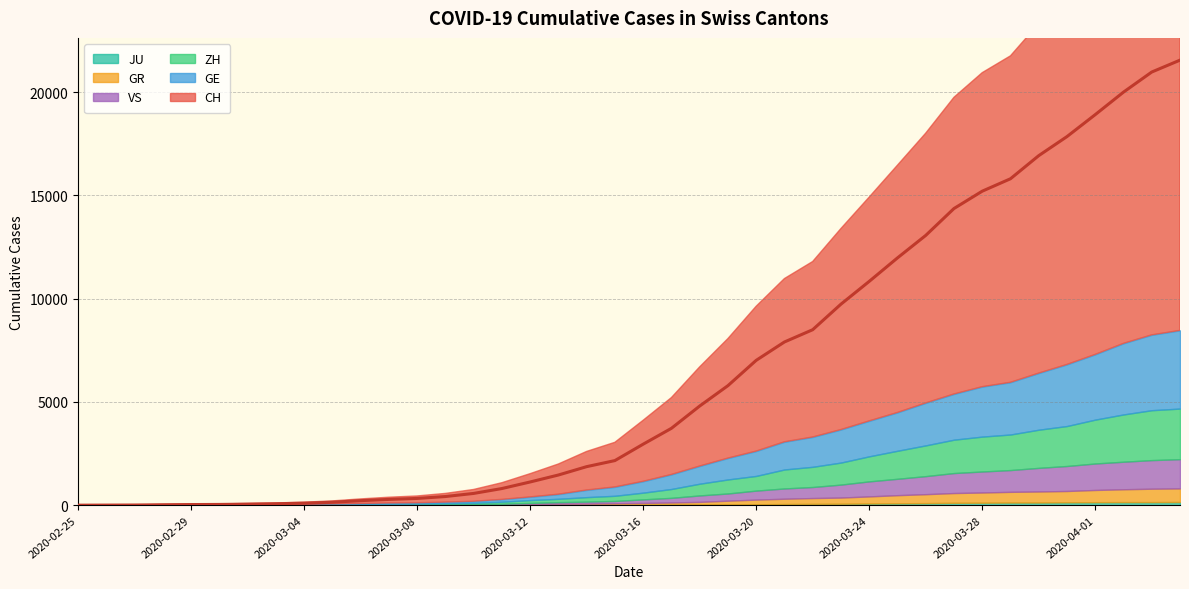

List the labels in order of GR value, largest first.

2020-04-04, 2020-04-03, 2020-04-02, 2020-04-01, 2020-03-31, 2020-03-30, 2020-03-29, 2020-03-28, 2020-03-27, 2020-03-26, 2020-03-25, 2020-03-24, 2020-03-23, 2020-03-22, 2020-03-21, 2020-03-20, 2020-03-19, 2020-03-18, 2020-03-17, 2020-03-16, 2020-03-15, 2020-03-14, 2020-03-13, 2020-03-12, 2020-03-11, 2020-03-10, 2020-03-08, 2020-03-09, 2020-03-07, 2020-03-06, 2020-03-05, 2020-03-04, 2020-03-02, 2020-03-03, 2020-02-28, 2020-02-29, 2020-03-01, 2020-02-26, 2020-02-27, 2020-02-25